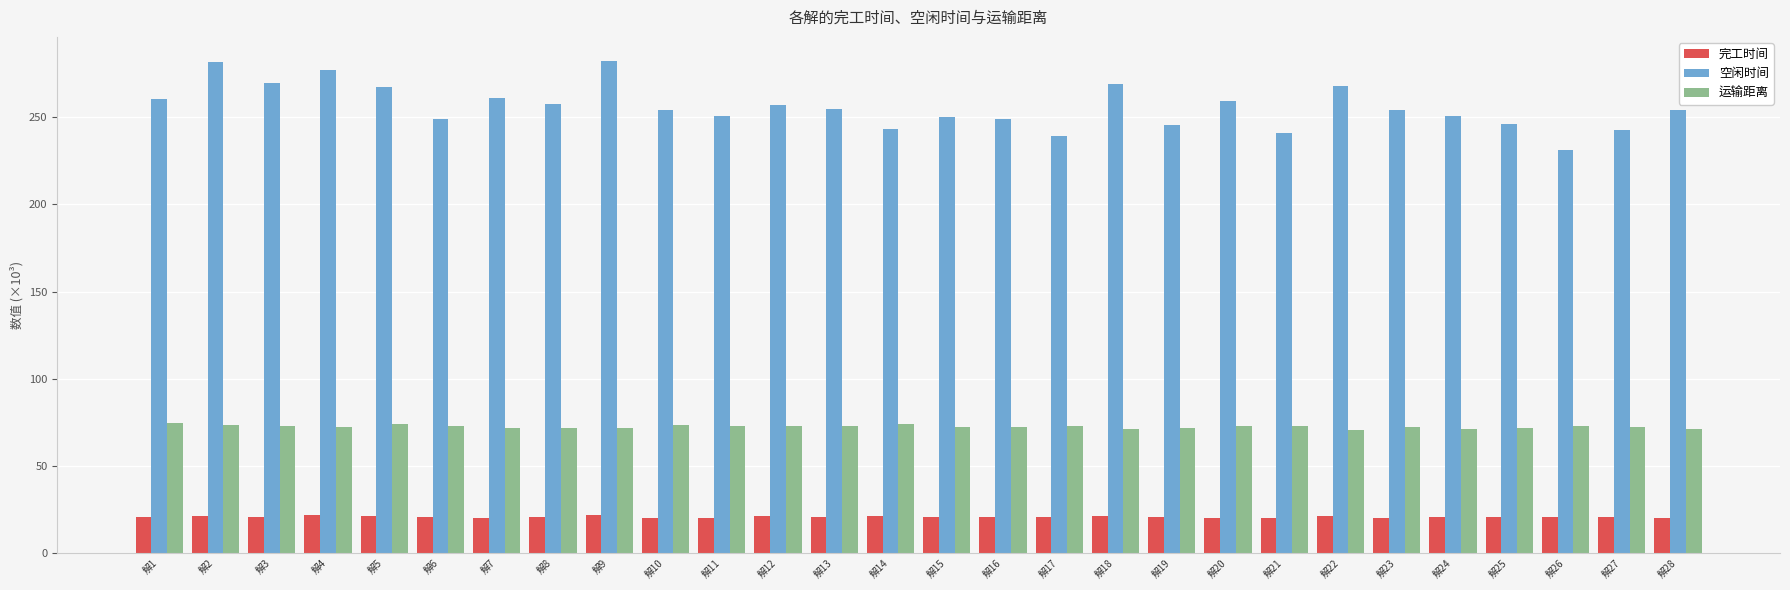

Is the value of 运输距离 at 解14 greater than the value of 空闲时间 at 解11?

No